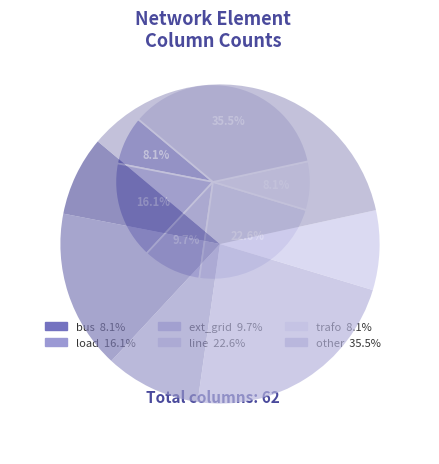

What is the change in value from load to other?

+12